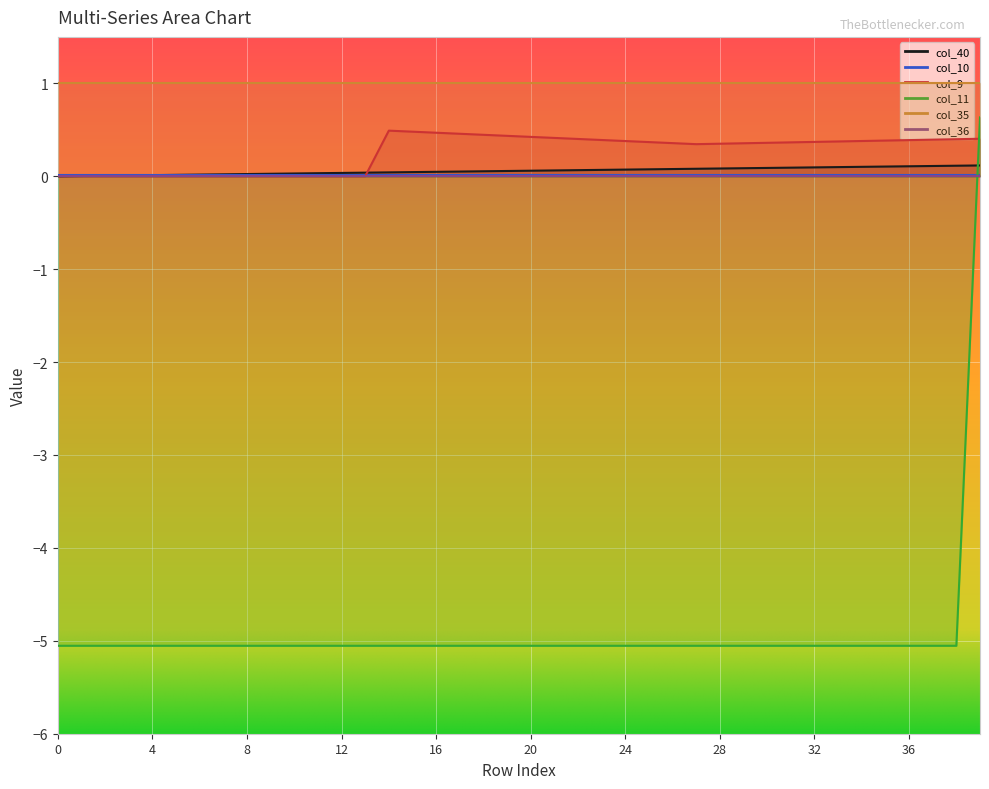

What is the difference between the maximum and minimum values in the col_9 series?

0.5